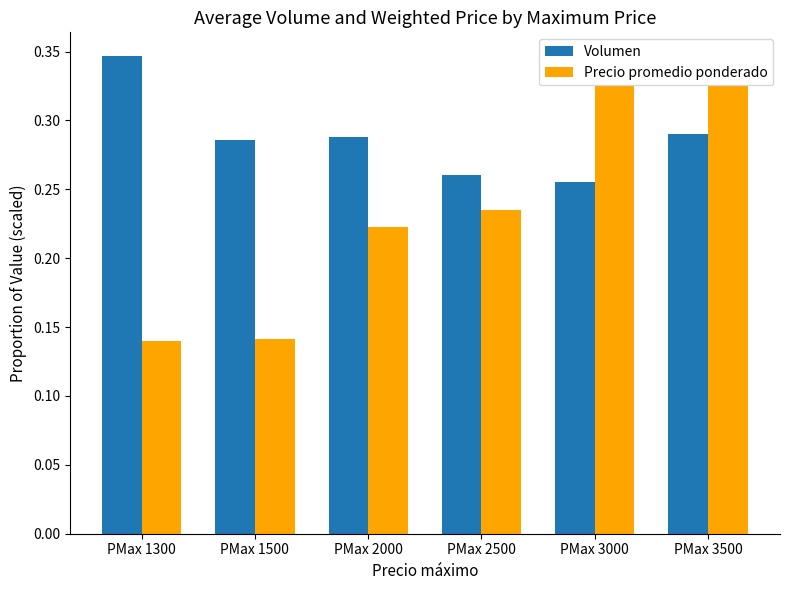

Is it true that Precio promedio ponderado equals 0.2 at PMax 1500?

False